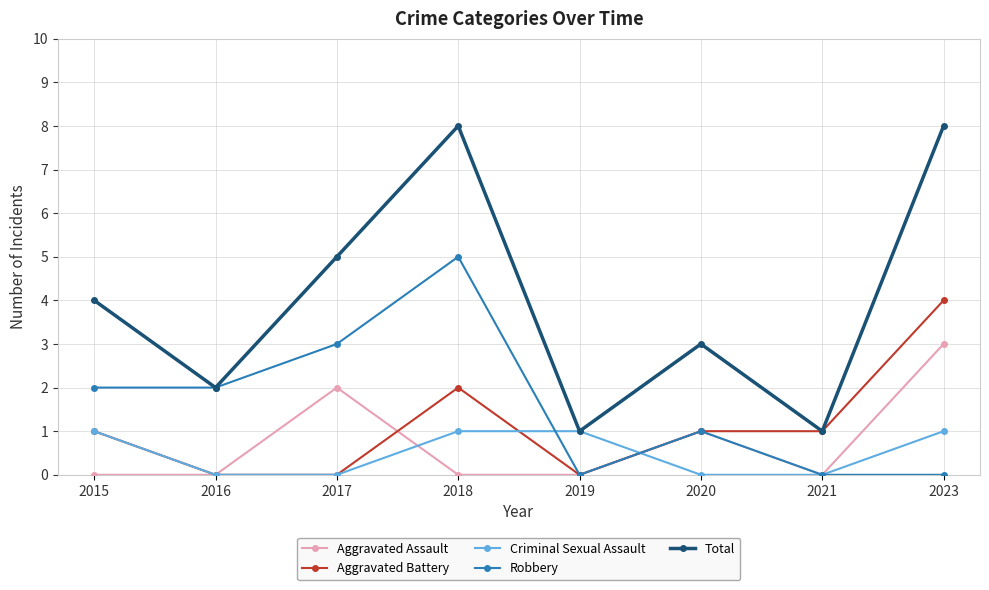

What is the total value across all series at 2021?

2